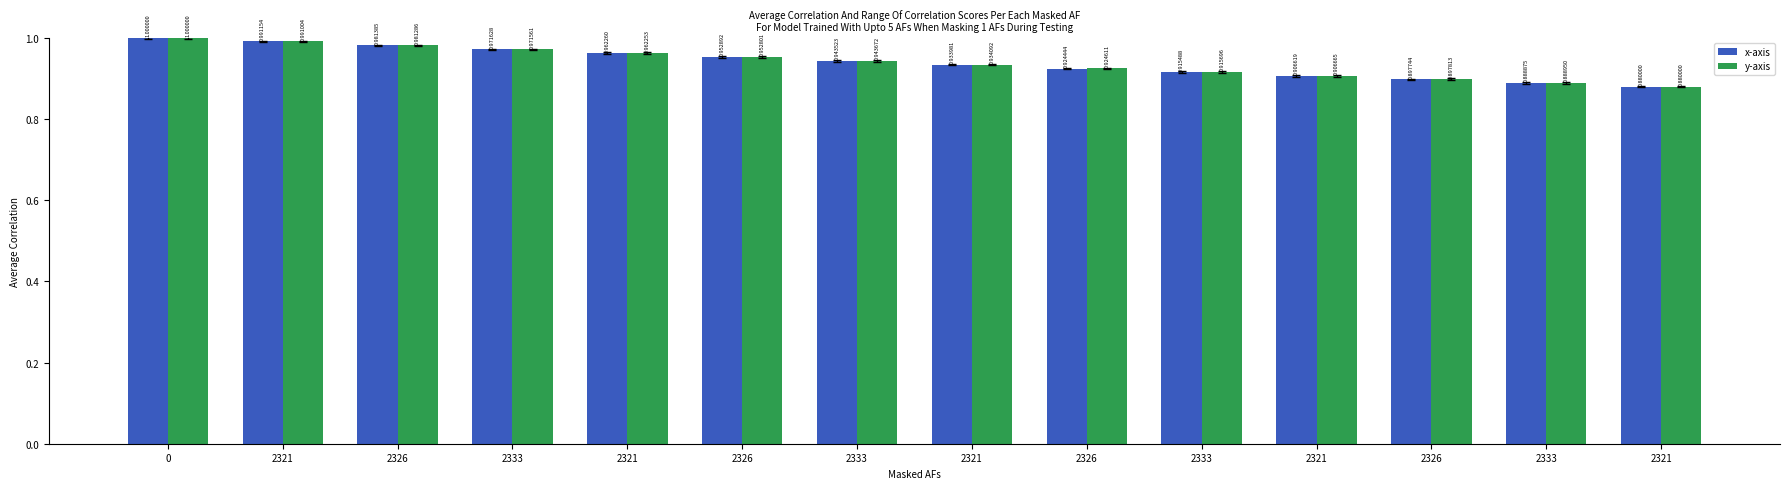

Reading left to right, extract all data points from this chart.

x-axis: 1.0	1.0	1.0	1.0	1.0	1.0	0.9	0.9	0.9	0.9	0.9	0.9	0.9	0.9
y-axis: 1.0	1.0	1.0	1.0	1.0	1.0	0.9	0.9	0.9	0.9	0.9	0.9	0.9	0.9